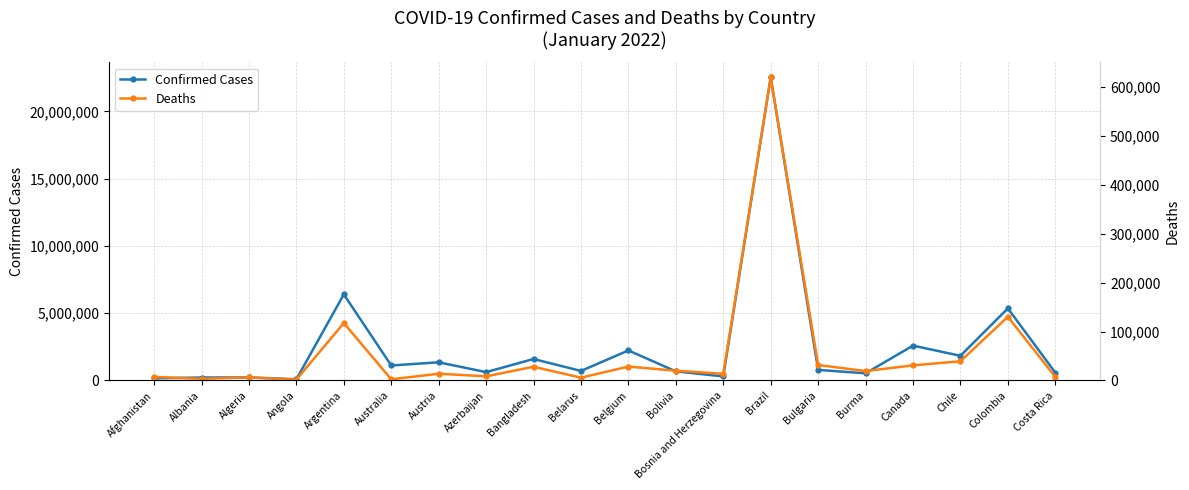

True or false: Confirmed Cases and Deaths cross at least once.

False